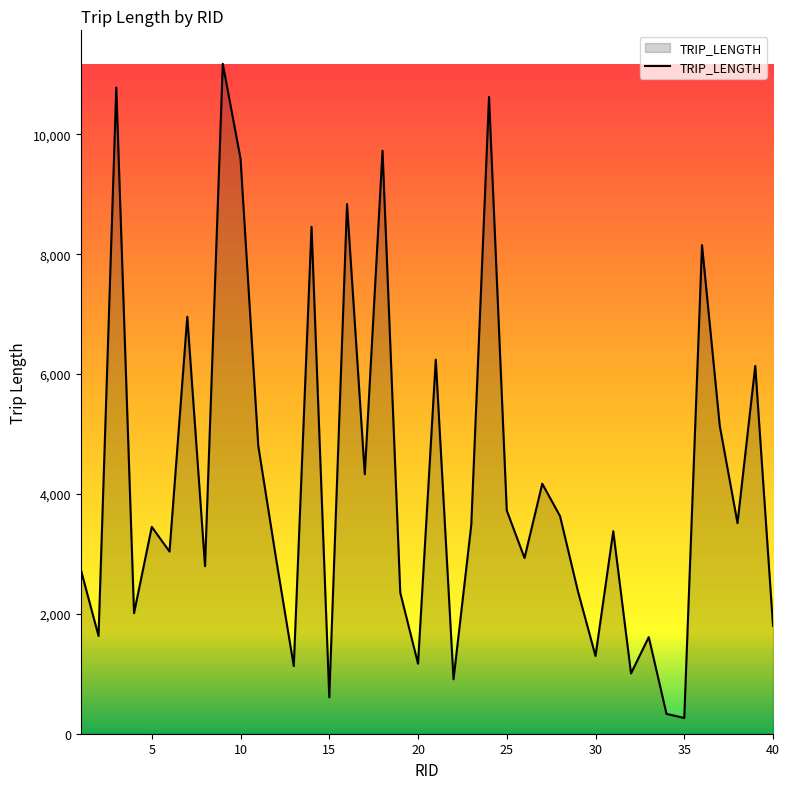

What is the sum of all values?

169250